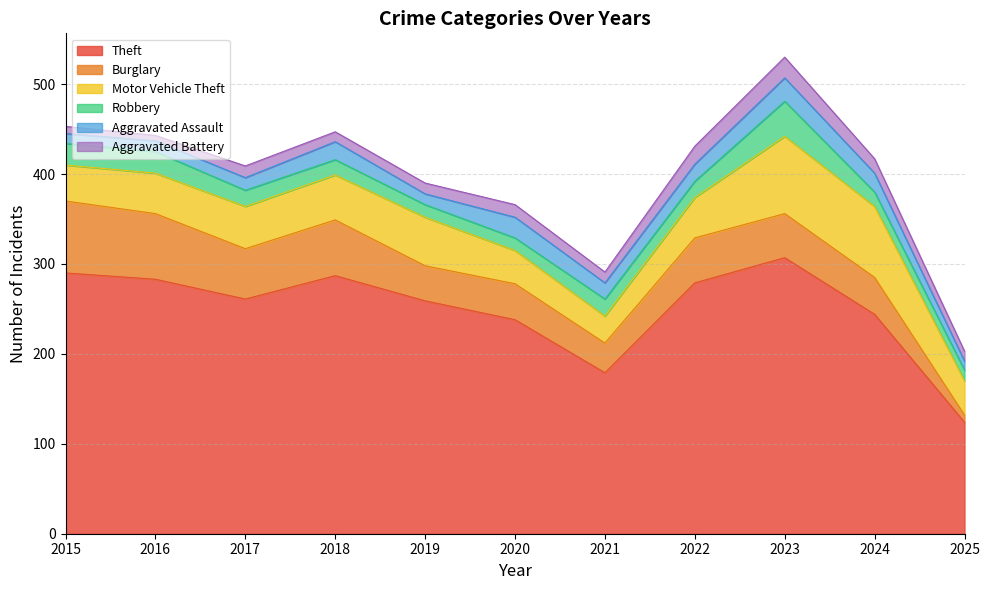

What is the minimum value for Burglary?

8